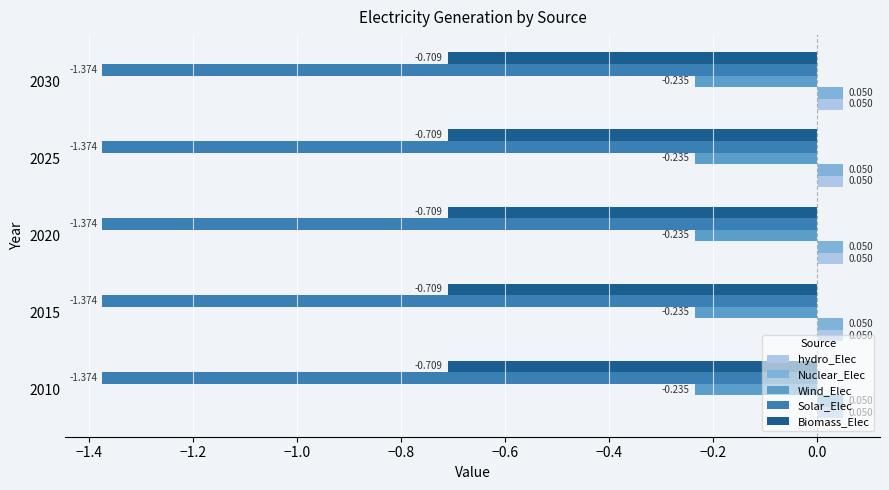

Is the value of Solar_Elec at 2025 greater than the value of Biomass_Elec at 2025?

No